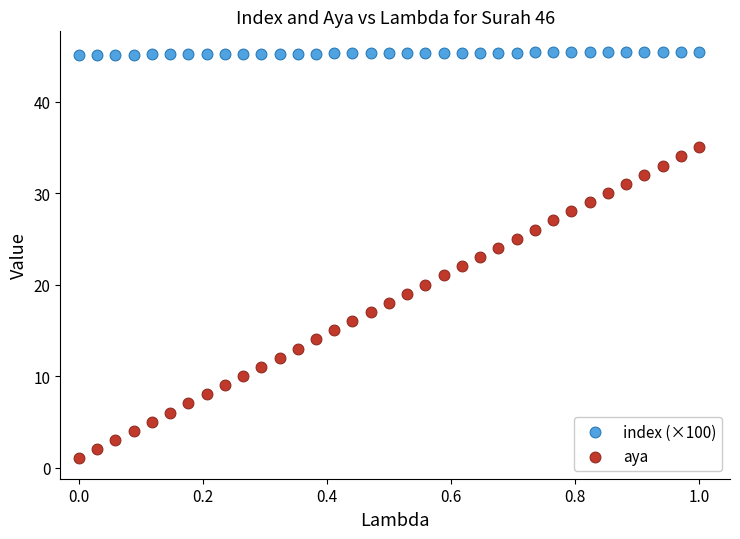

Which series has the widest spread of Y values?

aya